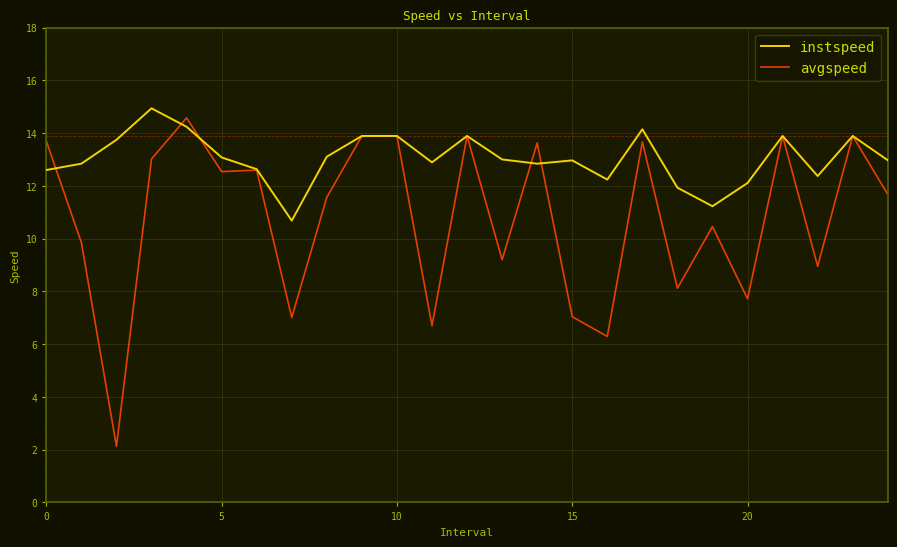

What are all the series names shown in the legend?

instspeed, avgspeed